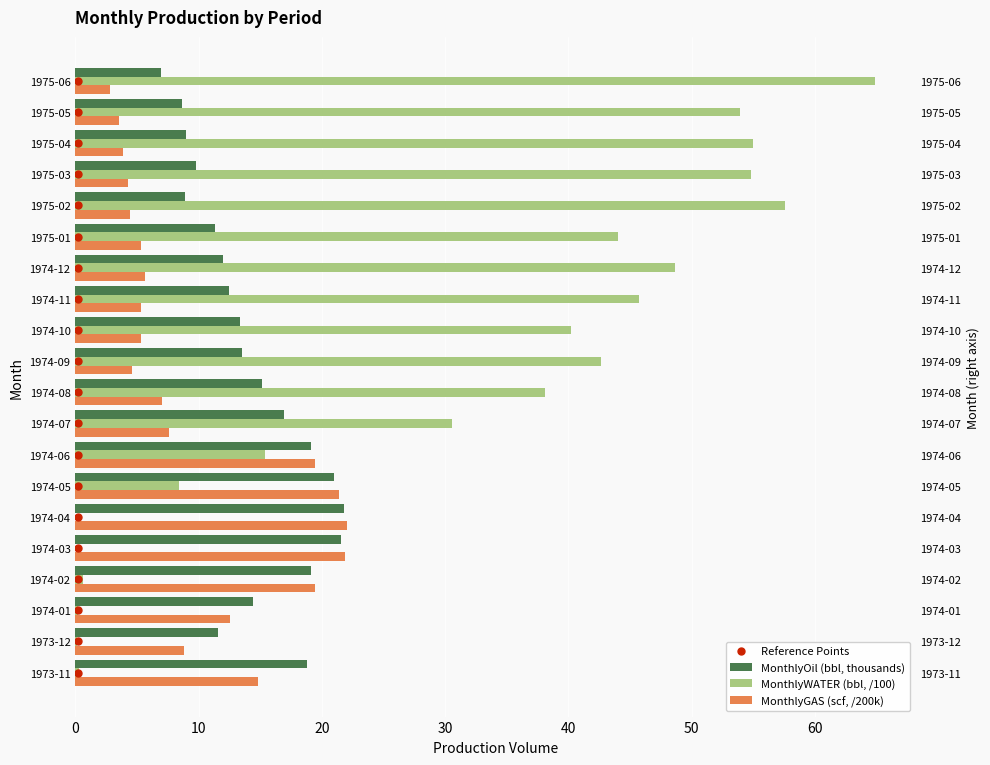

What are all the series names shown in the legend?

MonthlyOil (bbl, thousands), MonthlyWATER (bbl, /100), MonthlyGAS (scf, /200k), Reference Points